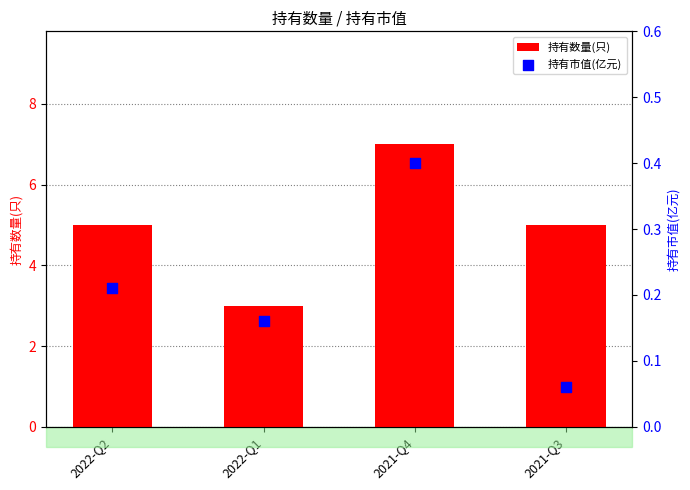

Is the value of 持有数量(只) at 2021-Q4 greater than the value of 持有市值(亿元) at 2021-Q4?

Yes